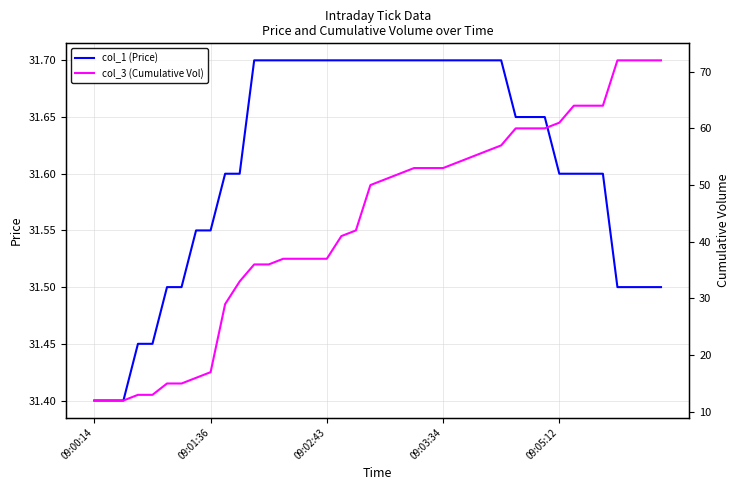

What is the highest value of the col_3 (Cumulative Vol) series?

72.0